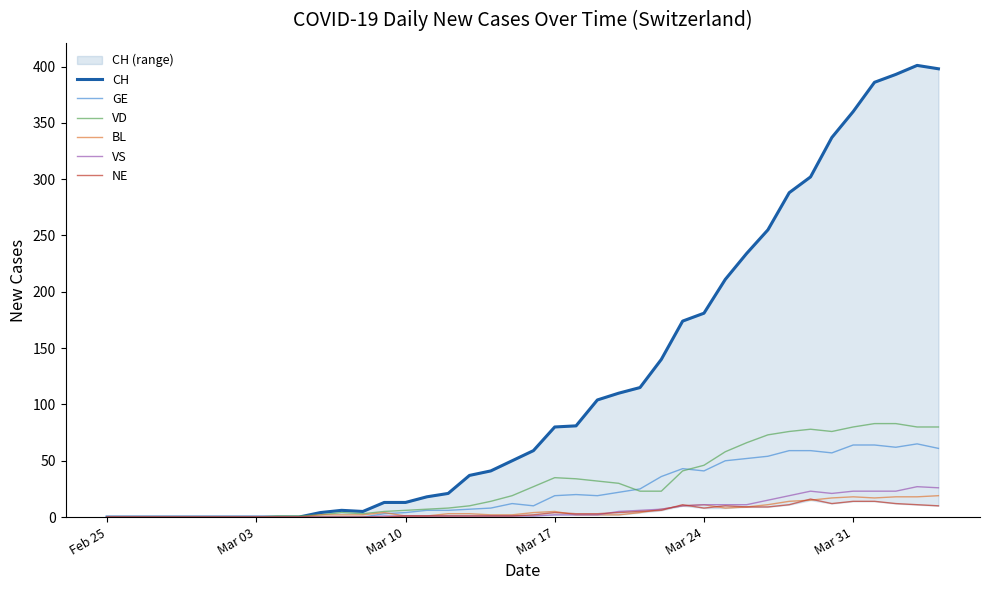

The value of VS at 33 is 37. True or false?

False